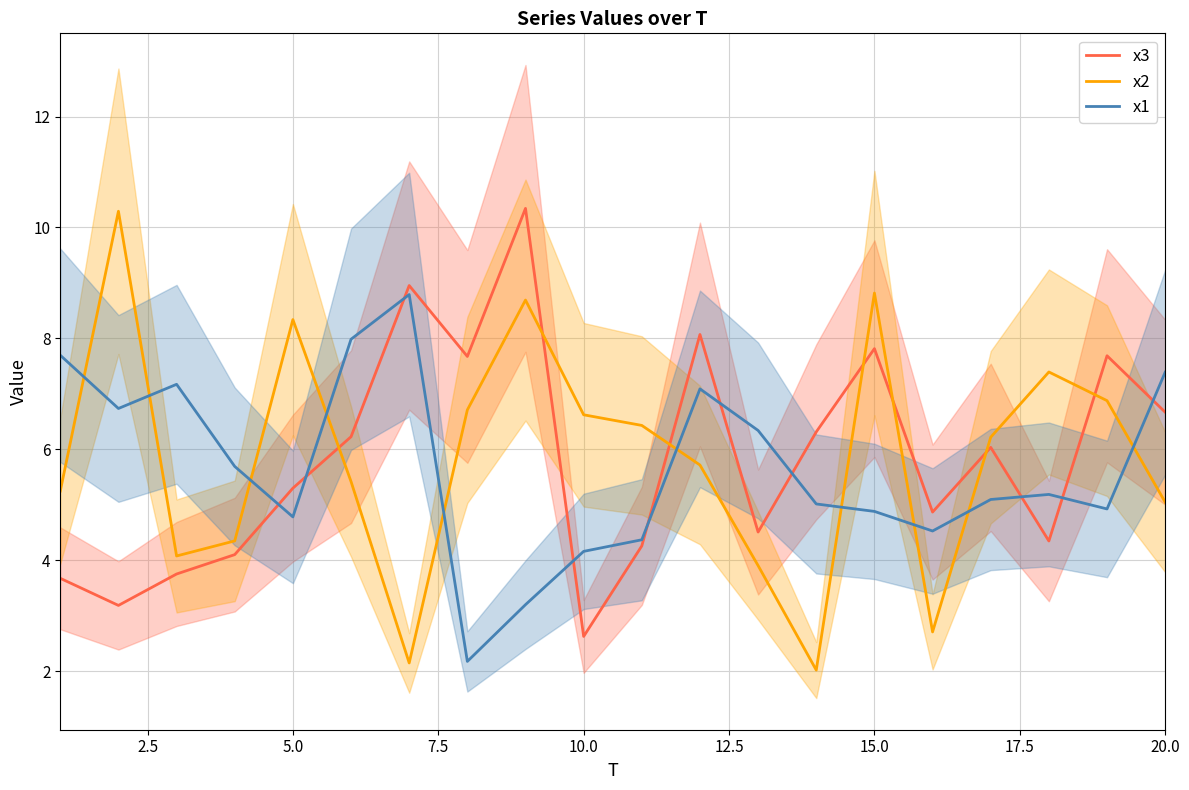

How many interior local valleys does the x1 series have?

5